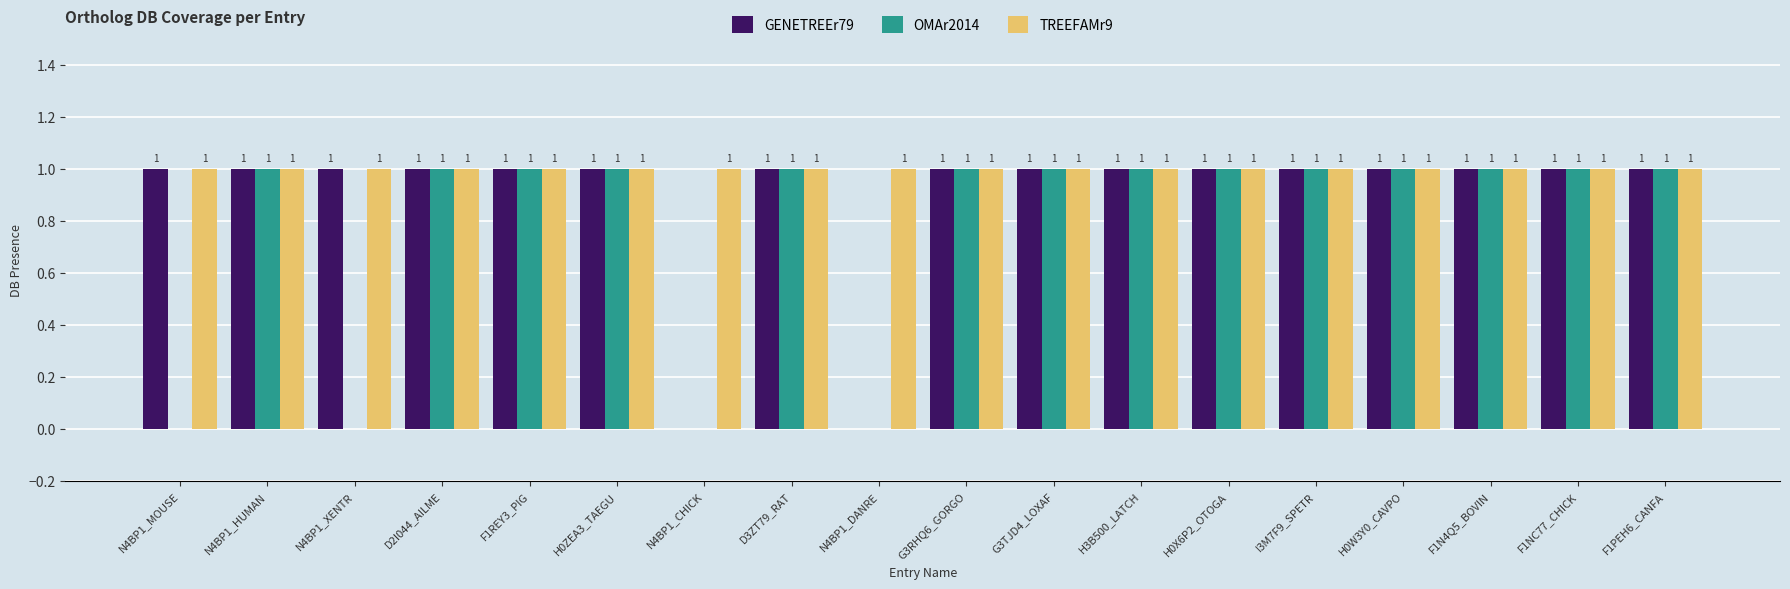

Are the bars horizontal?

No